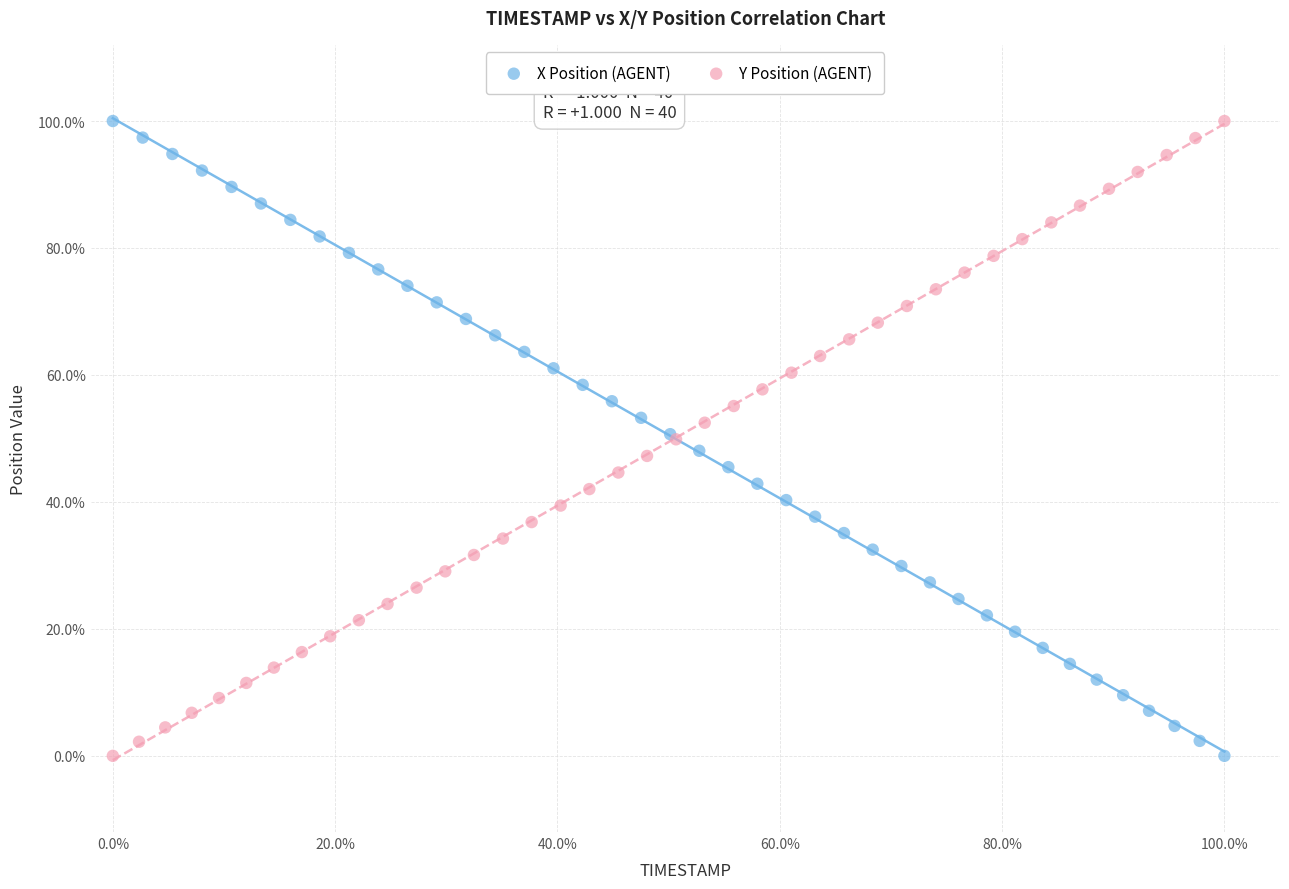

What are all the series names shown in the legend?

X Position (AGENT), Y Position (AGENT)